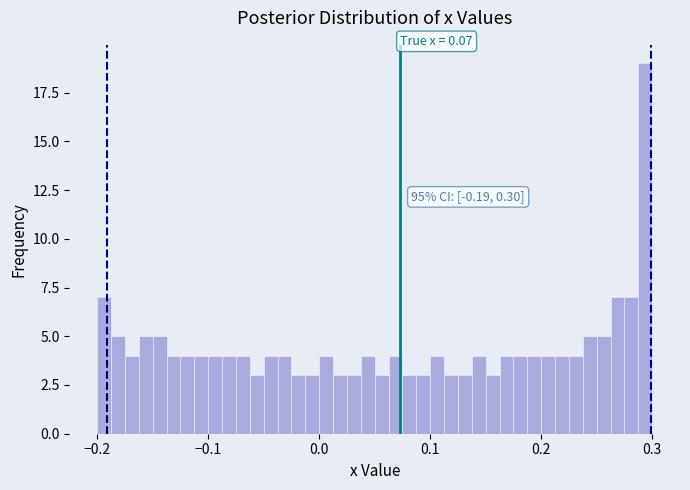

Read against the x-axis, roughly where is the centre of the tallest bar?

0.29